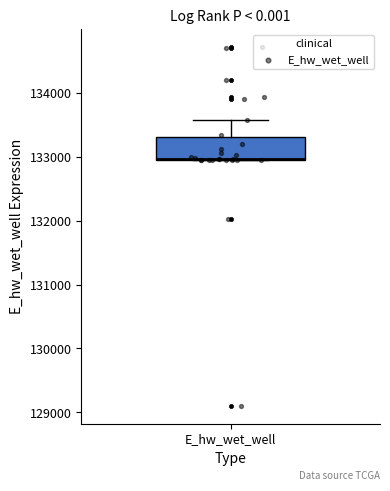

Read this box plot against the y-axis: the position of the median line, the range covered by the box, and the ends of both whiskers. The values are not printed on the chart, so give them approximately, as read against the axis.

median 133000 (drawn on the box's lower edge), box 133000 to 133300, whiskers 132900 to 133600